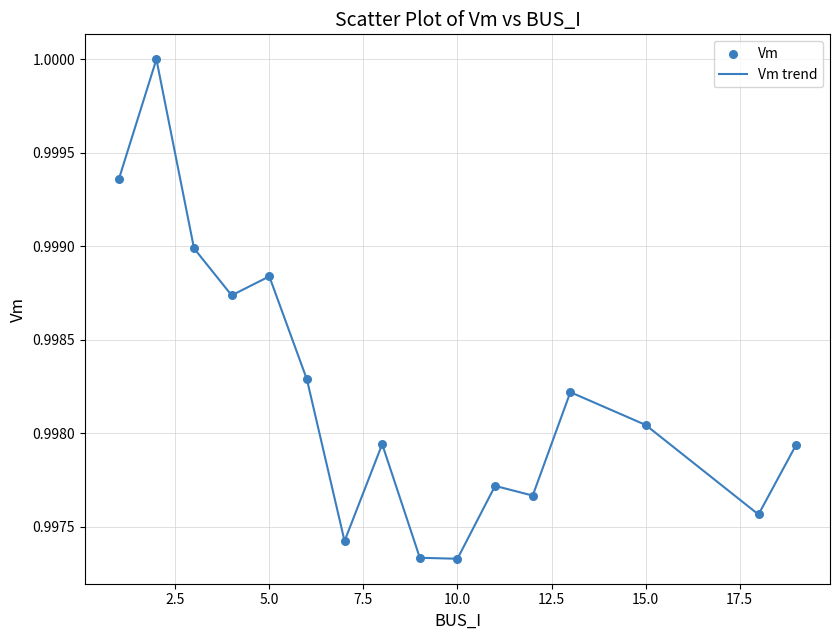

Does the chart have visible grid lines?

Yes